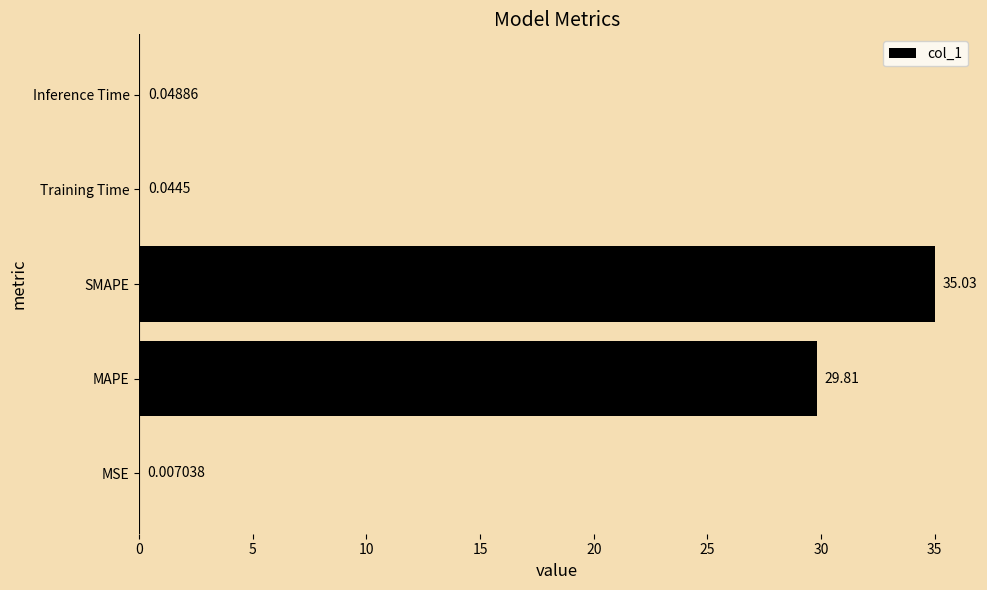

What is the sum of all values?

64.9